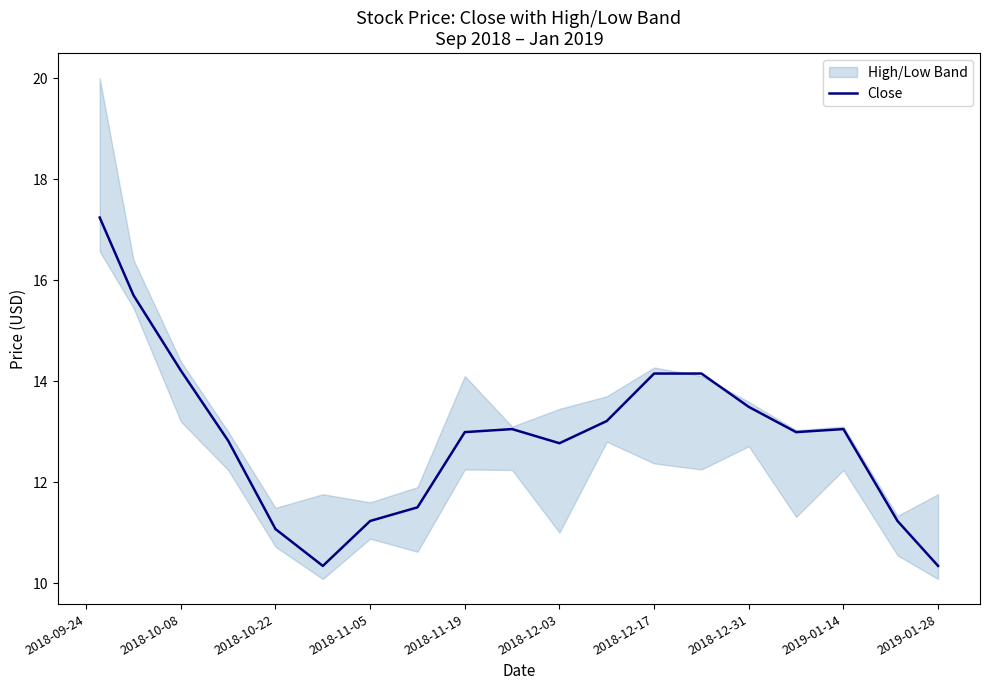

True or false: Close has a value of 9.0 at 2019-01-14.

False